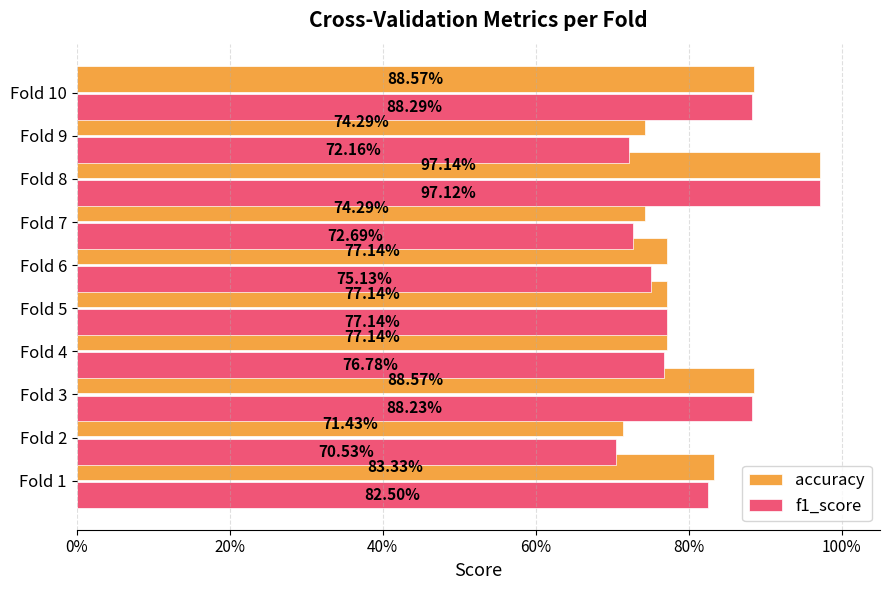

What are all the series names shown in the legend?

accuracy, f1_score